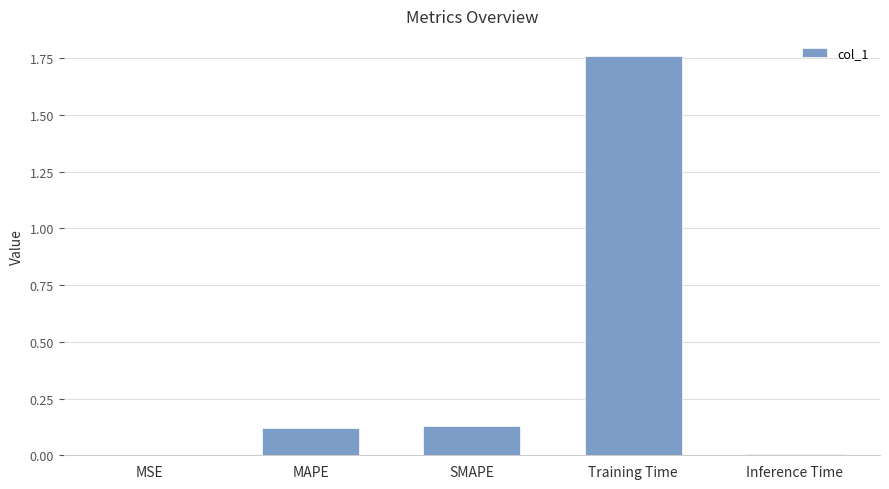

At which category does the chart reach its peak across all series?

Training Time